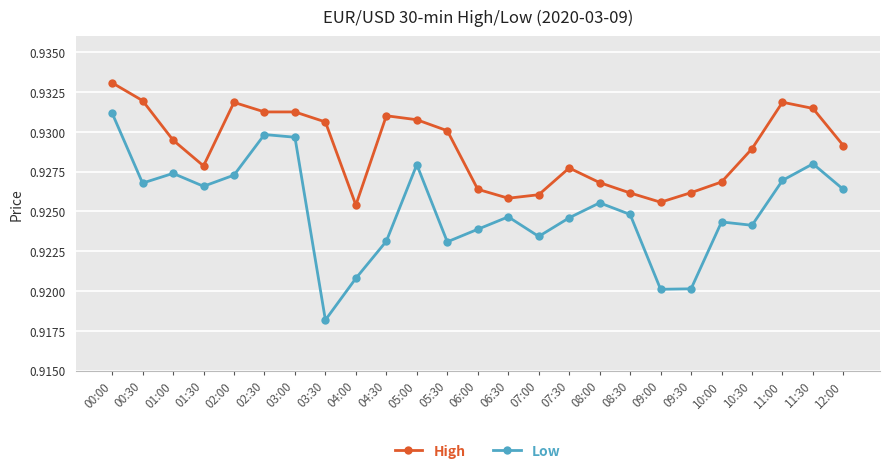

What position from the right is 02:00?

21